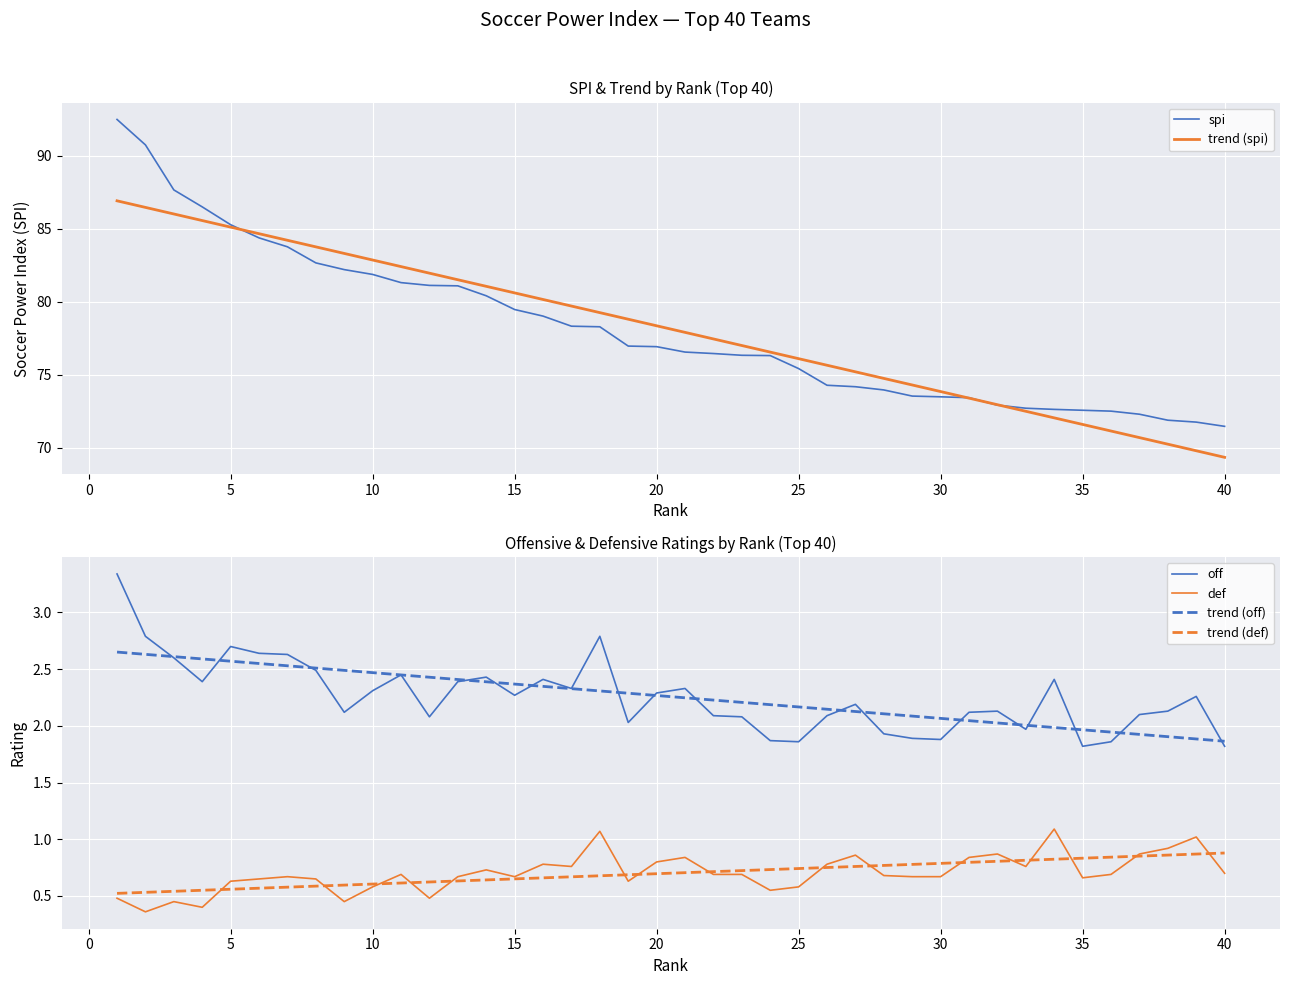

The value of spi at 30 is 73.5. True or false?

True